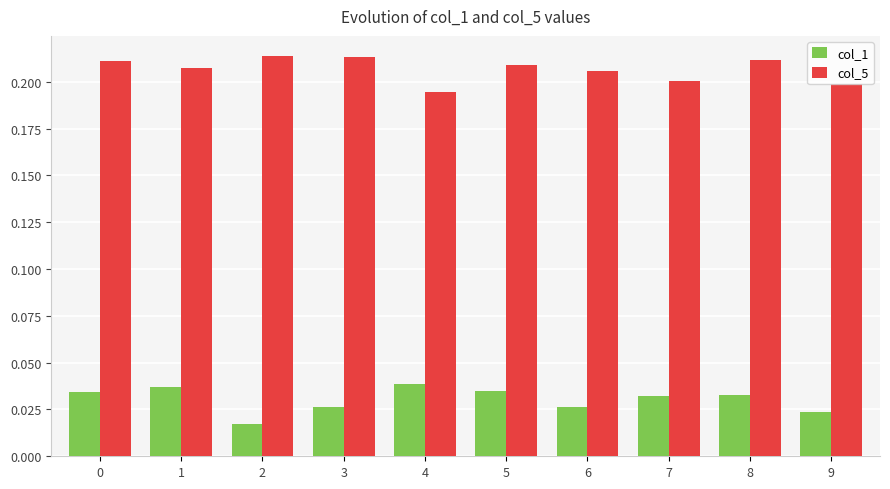

What is the sum of the col_5 values at 8 and 1?

0.4